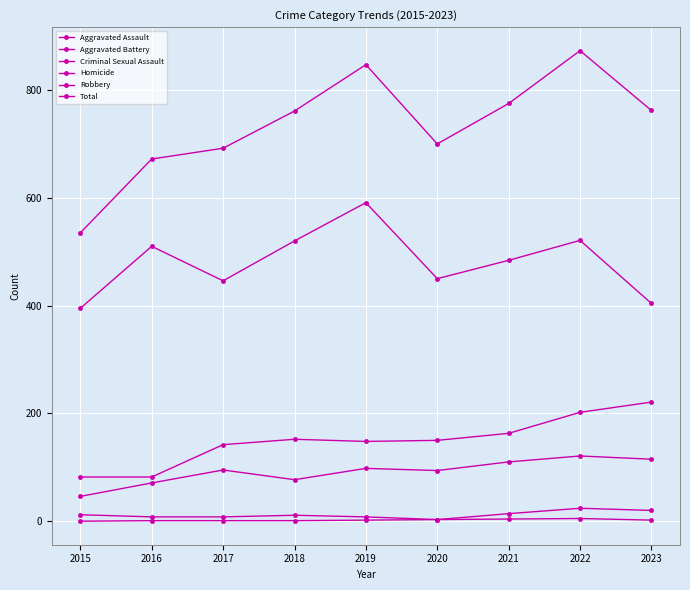

How many lines are shown in the chart?

6